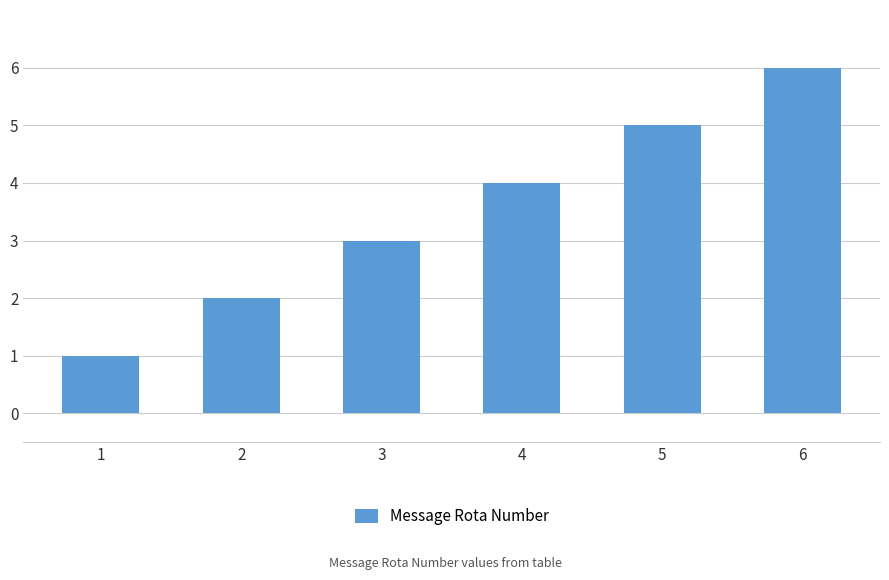

What is the change in value from 5 to 6?

+1